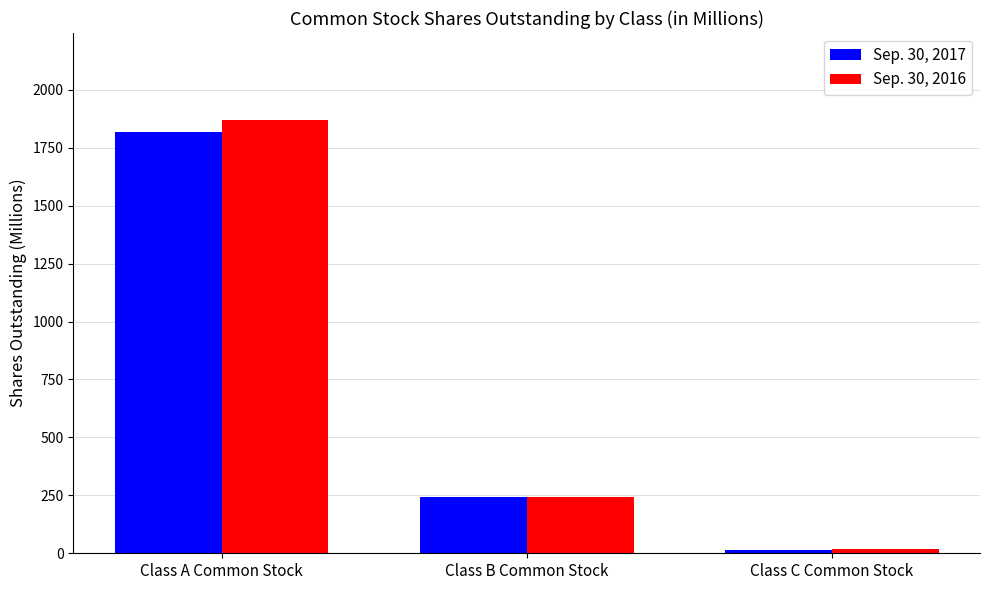

At which category does the chart reach its peak across all series?

Class A Common Stock